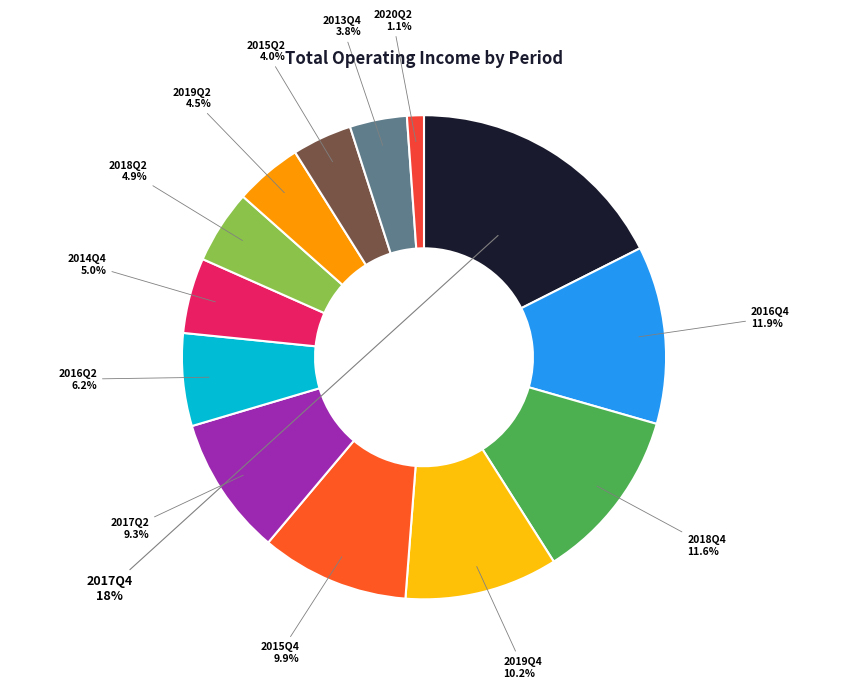

Count the number of slices in the pie.

13